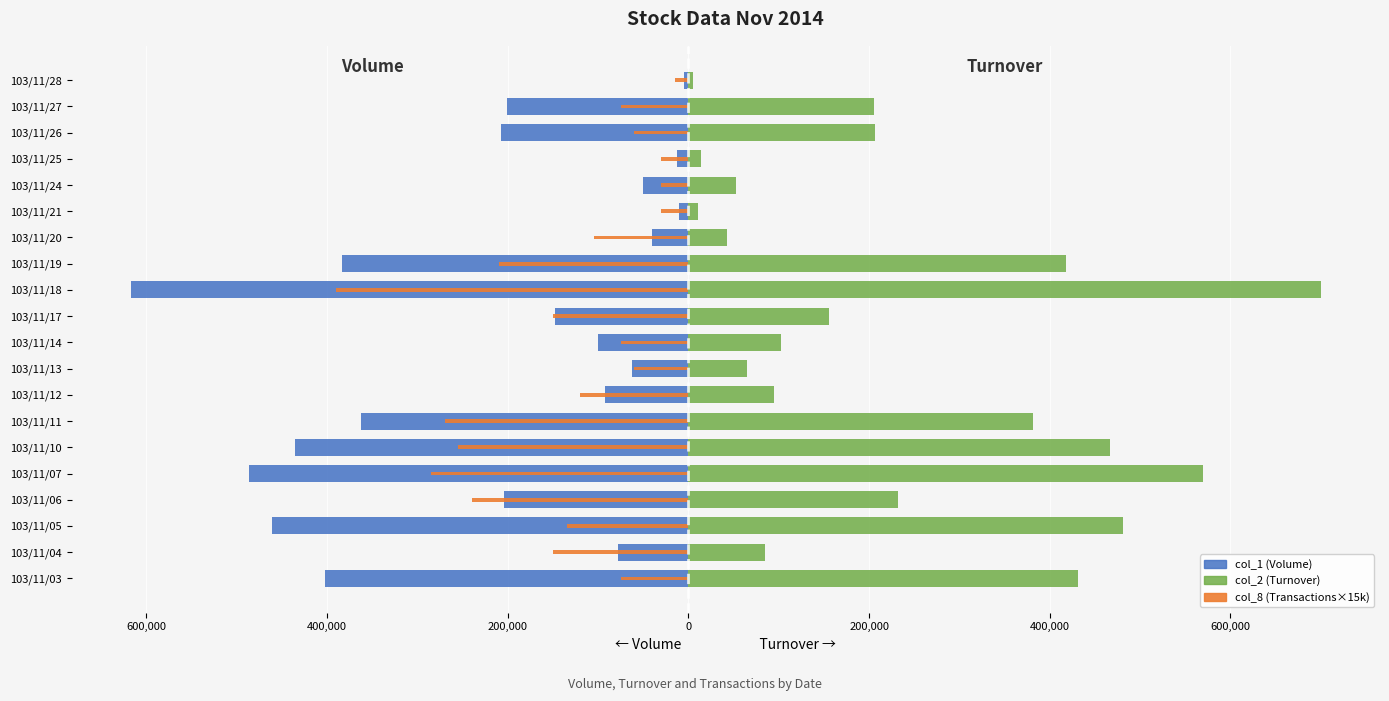

What is the sum of all col_8 (Transactions×15k) values?

-2760000